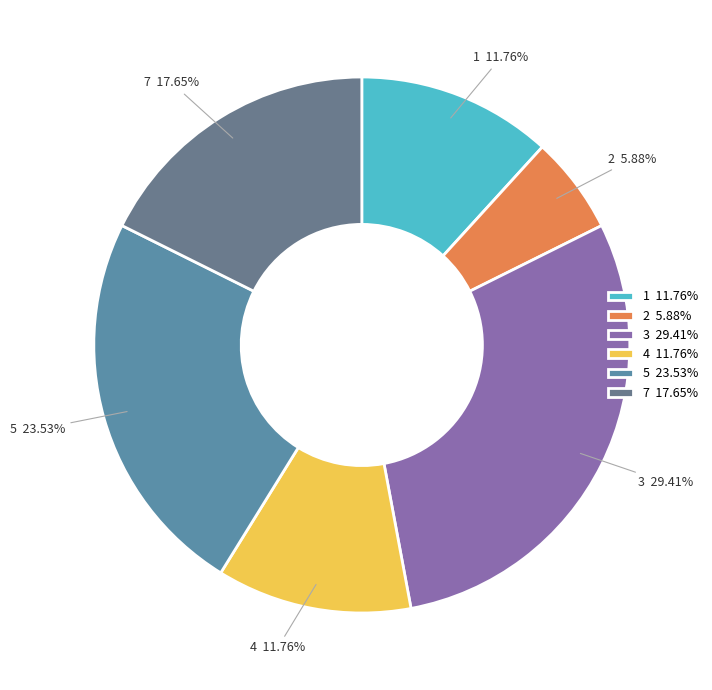

Is there a majority slice in this chart?

No